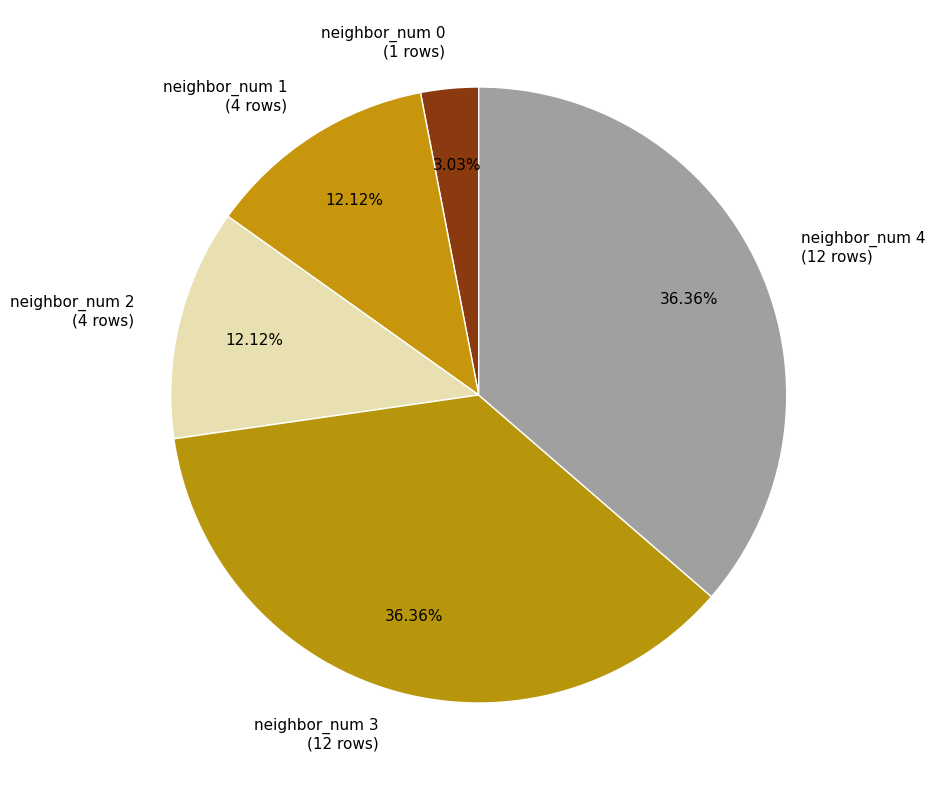

Which has a higher value, neighbor_num 2 (4 rows) or neighbor_num 3 (12 rows)?

neighbor_num 3 (12 rows)